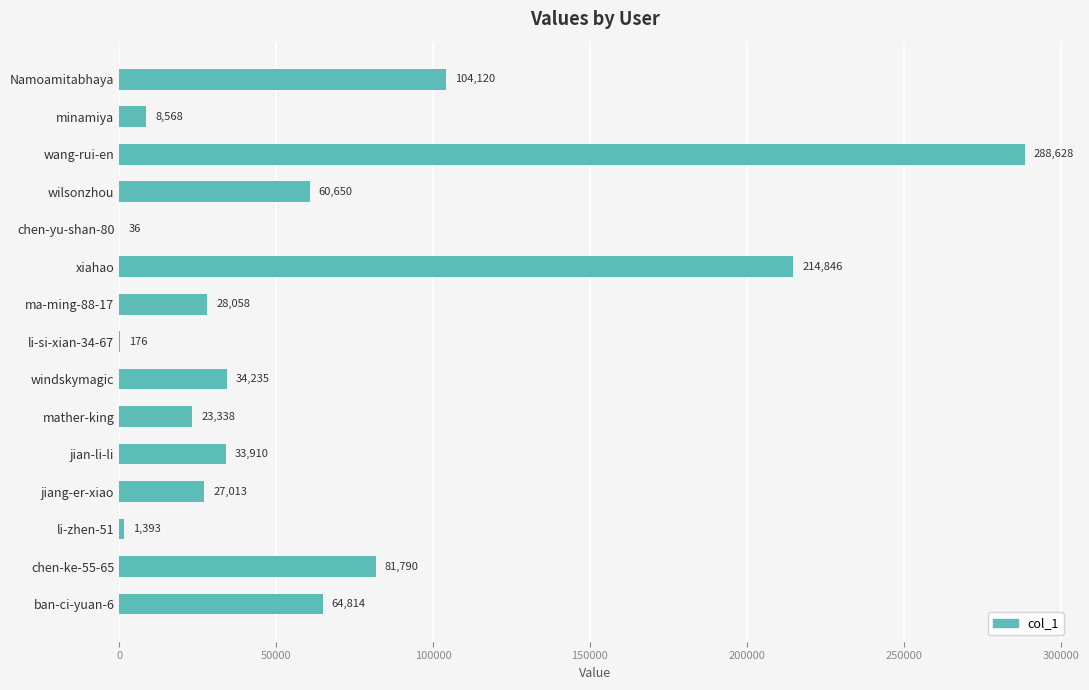

What is the ratio of the value at ban-ci-yuan-6 to the value at wilsonzhou?

1.1